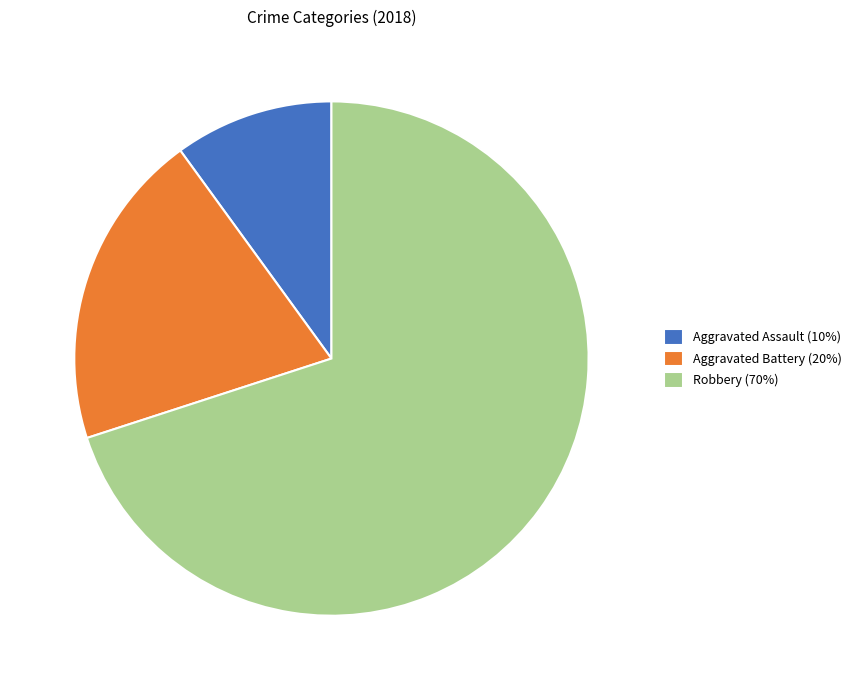

True or false: Aggravated Battery accounts for 35% of the total.

False